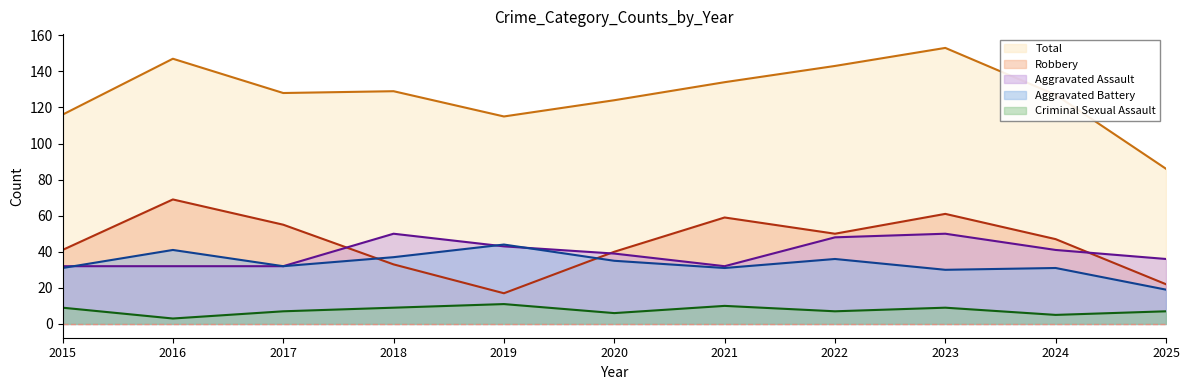

Which series has the largest total across all categories?

Total